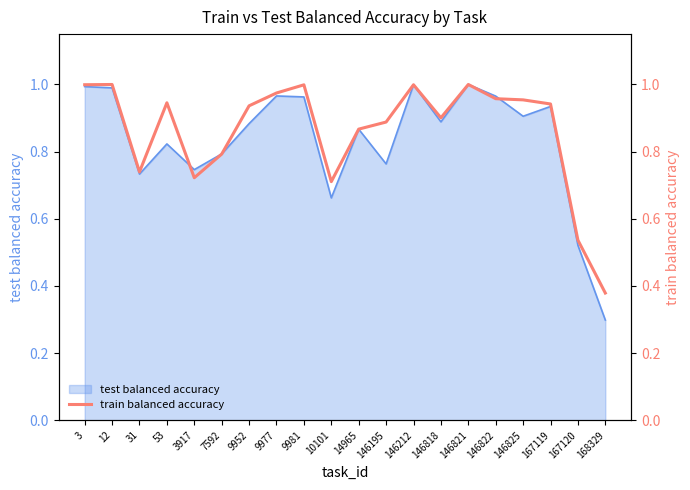

The chart shows a value of 1.3 at 146195. True or false?

False